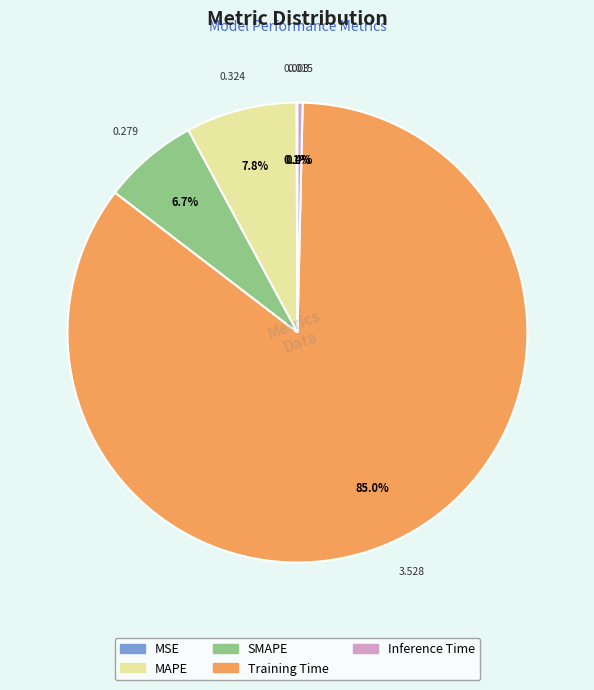

What percentage is the MAPE slice, to the nearest percent?

8%